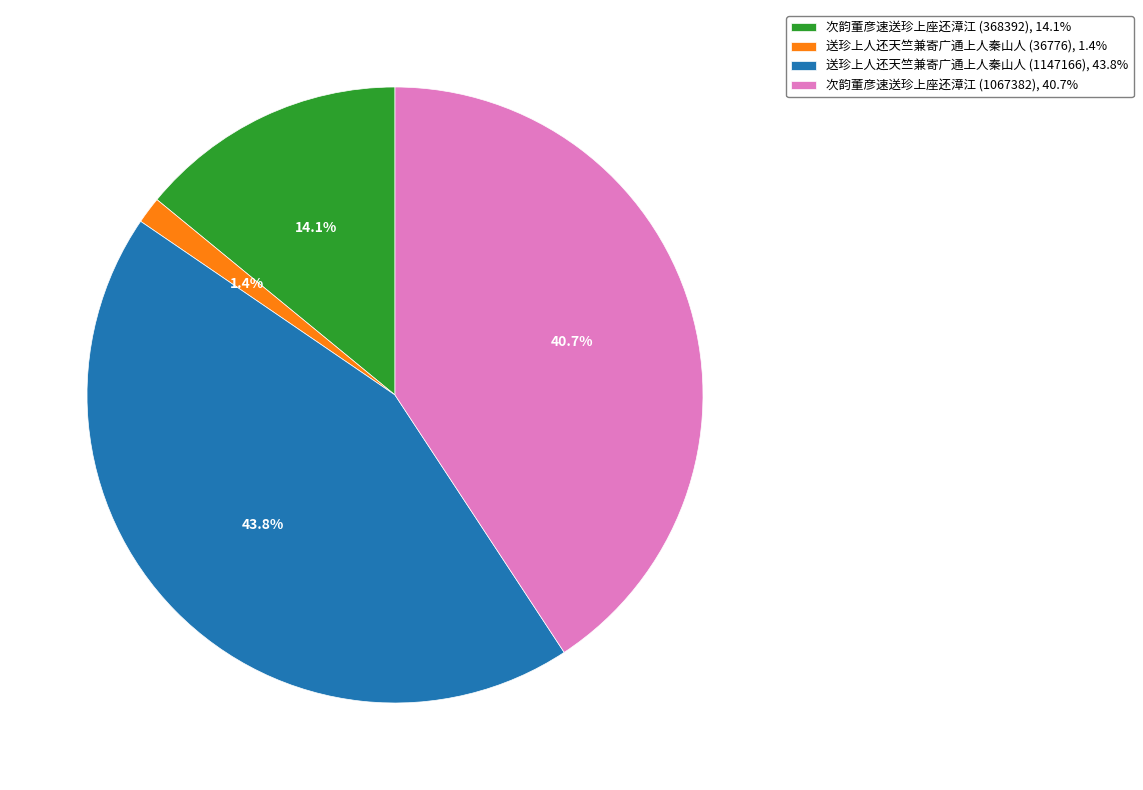

True or false: 送珍上人还天竺兼寄广通上人秦山人 (36776) accounts for 11% of the total.

False